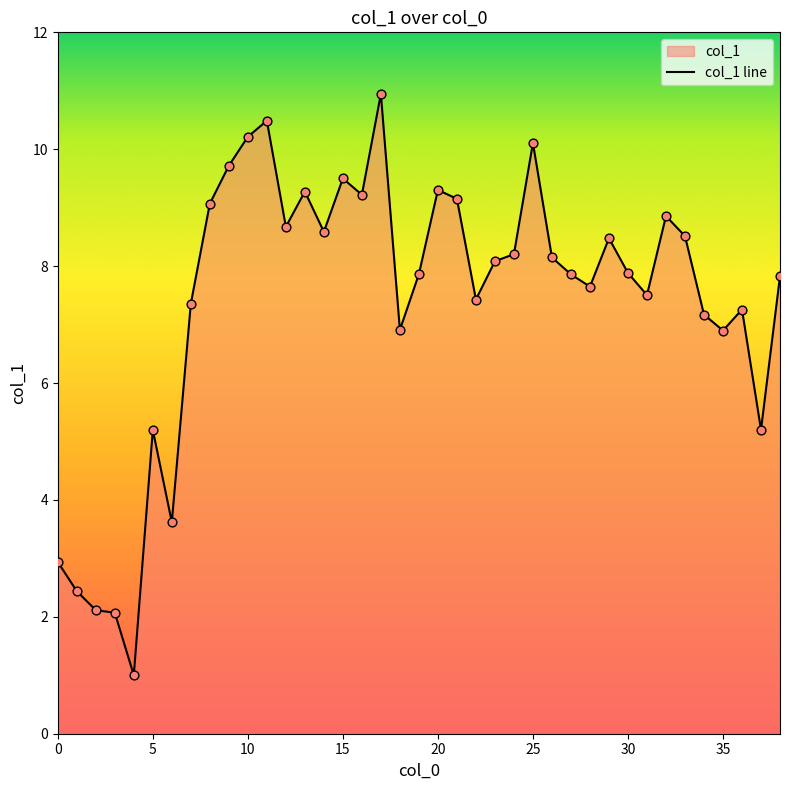

What is the ratio of the value at 20 to the value at 27?

1.2